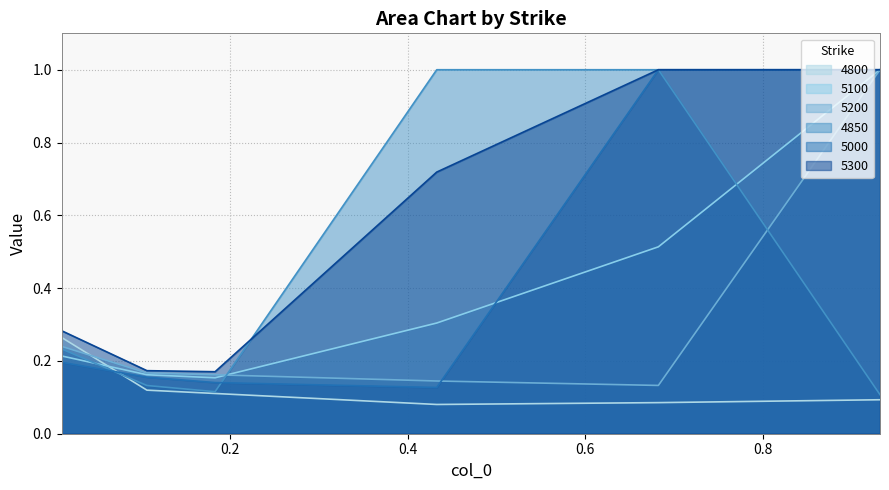

What is the difference between the maximum and minimum values in the 5300 series?

0.8